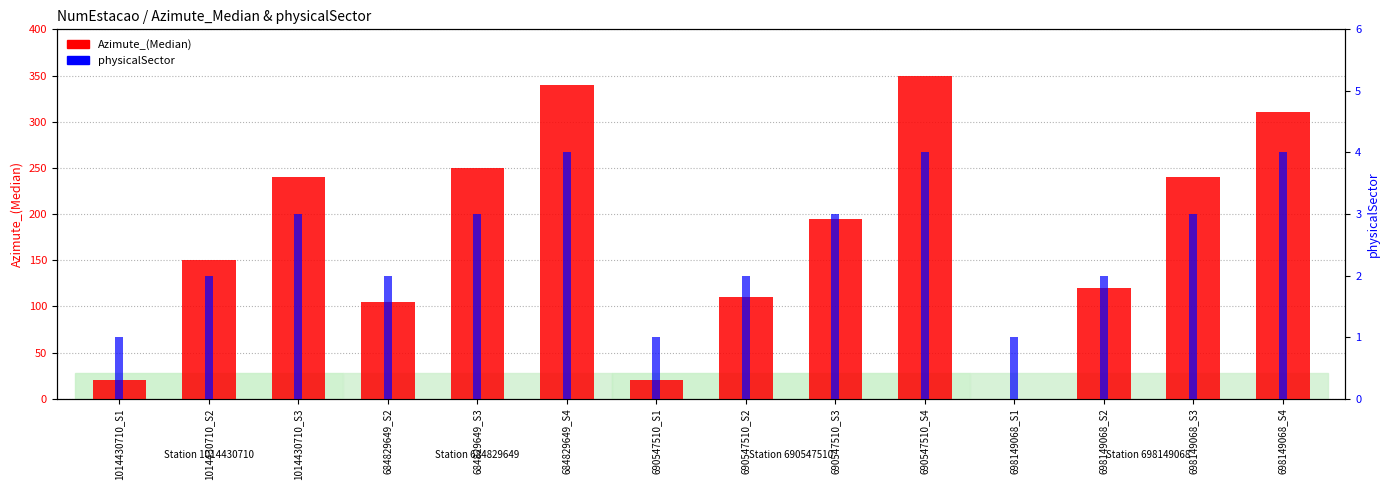

Is the value of physicalSector at 1014430710_S1 greater than the value of Azimute_(Median) at 1014430710_S1?

No